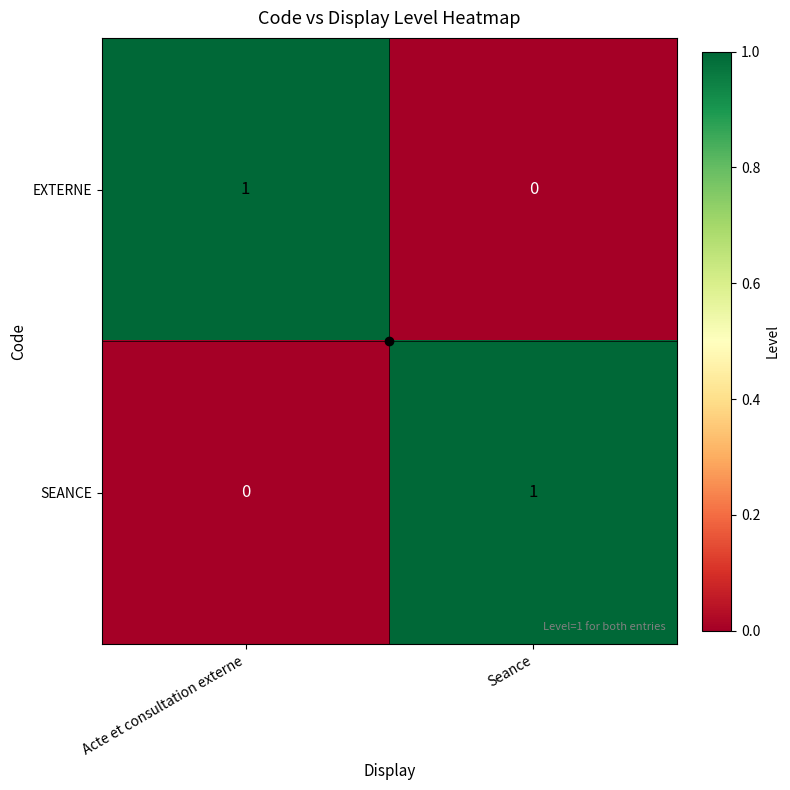

What is the total value across all series at Acte et consultation externe?

1